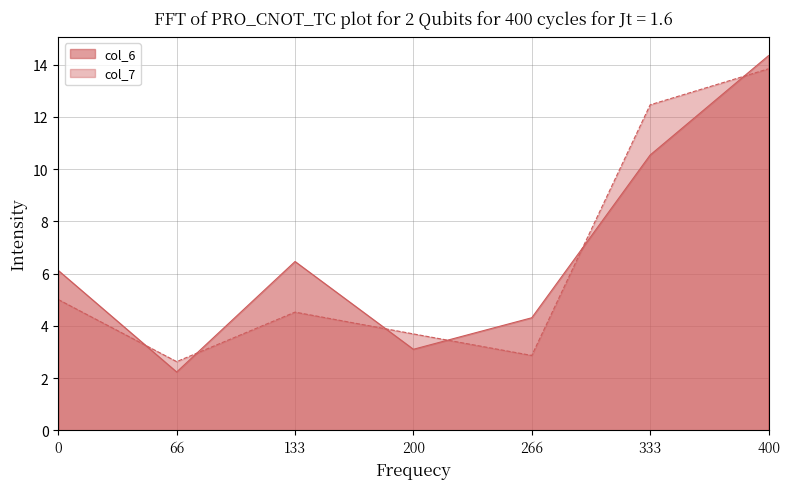

What is the minimum value for col_7?

2.6